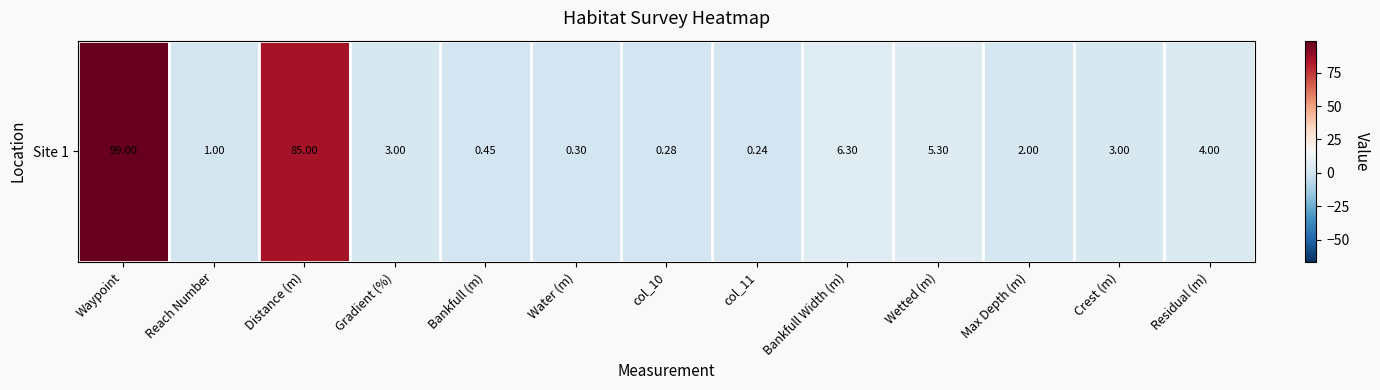

The value at Max Depth (m) is 2.0. True or false?

True